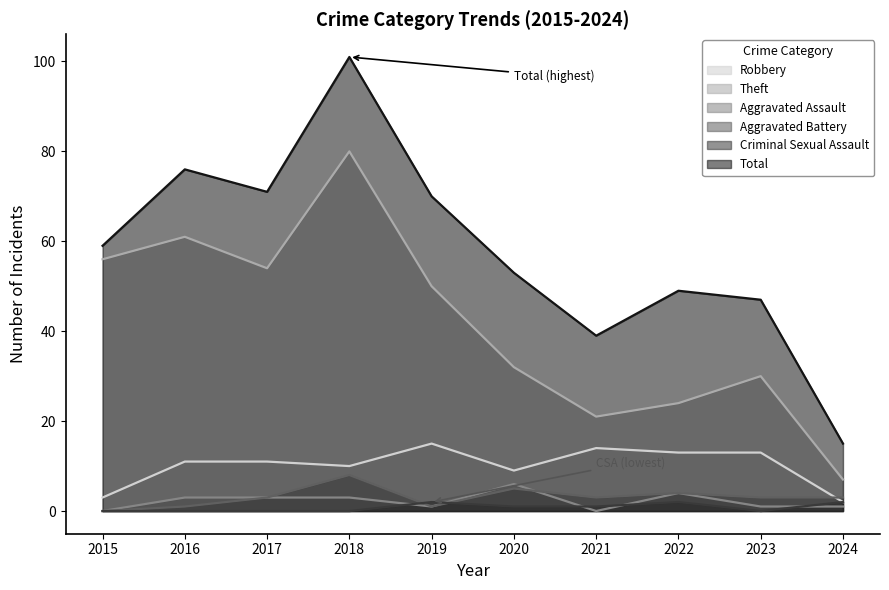

What is the value of the Aggravated Assault point at the 6th from the left?

6